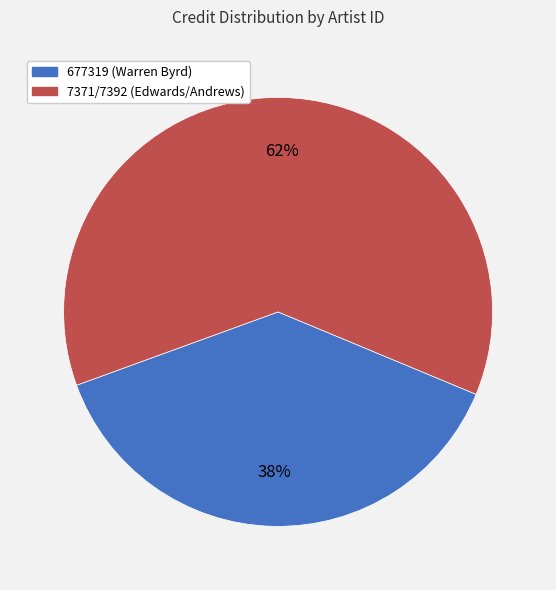

Does any single category account for the majority?

Yes